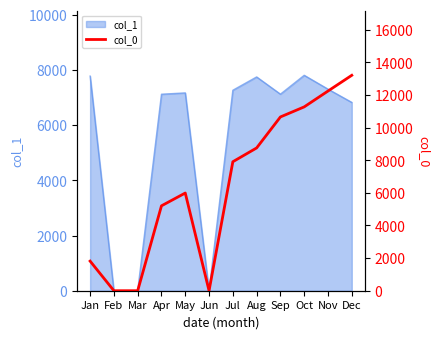

Is it true that col_1 equals 12630.5 at Nov?

False